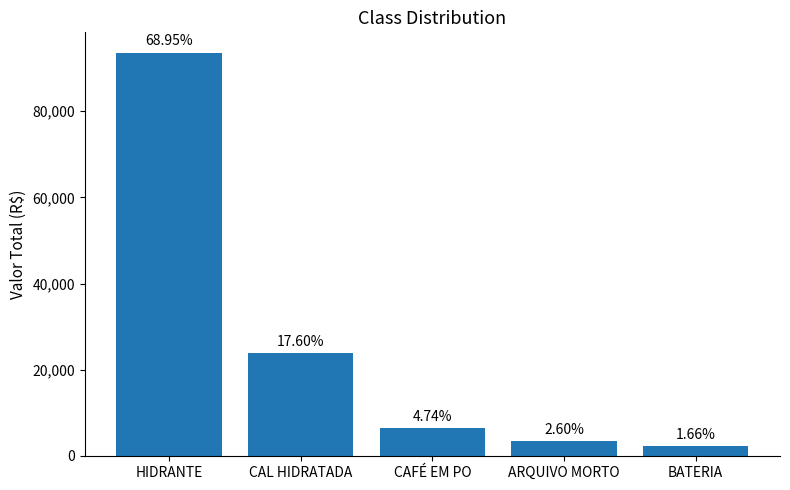

Reading right to left, transcribe all the data shown in this chart.

BATERIA=2258.1	ARQUIVO MORTO=3535.9	CAFÉ EM PO=6433.1	CAL HIDRATADA=23905.6	HIDRANTE=93632.0